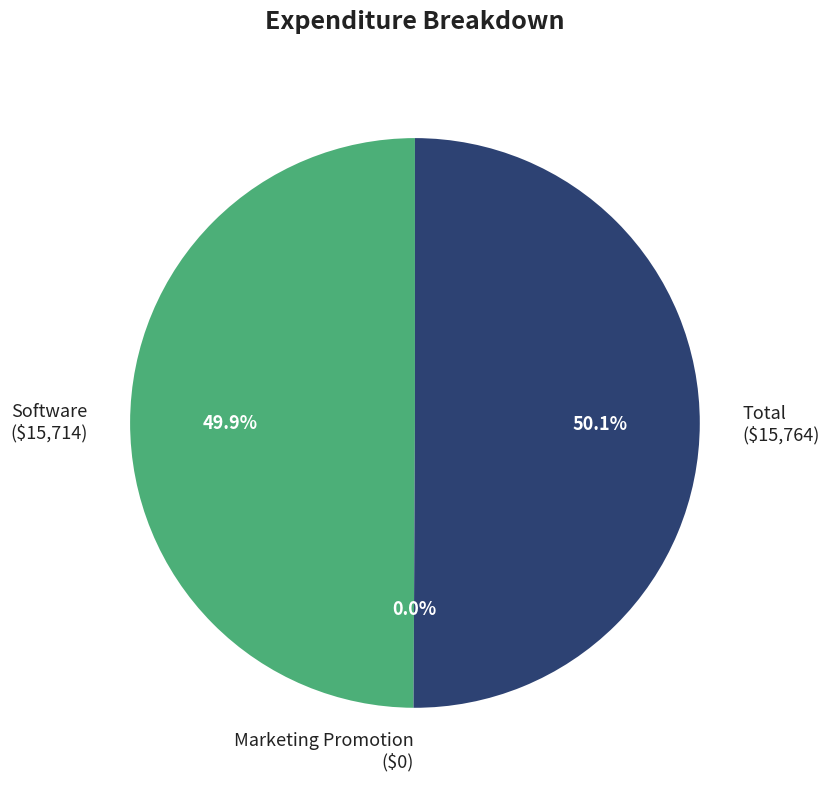

Which category has the biggest portion of the pie?

Total